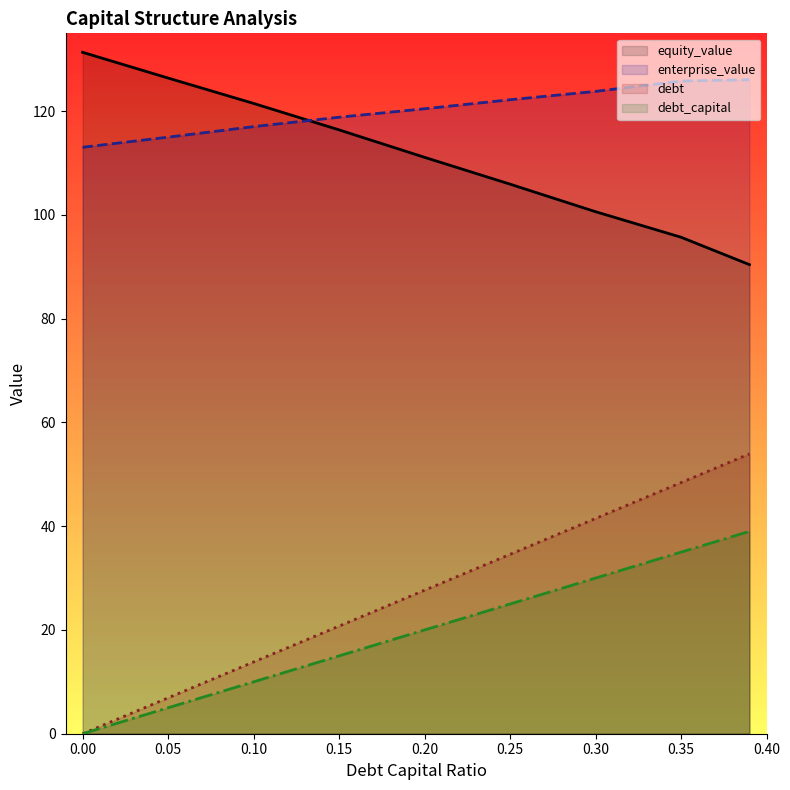

Rank the series by their maximum value, from lowest to highest.

debt_capital, debt, enterprise_value, equity_value